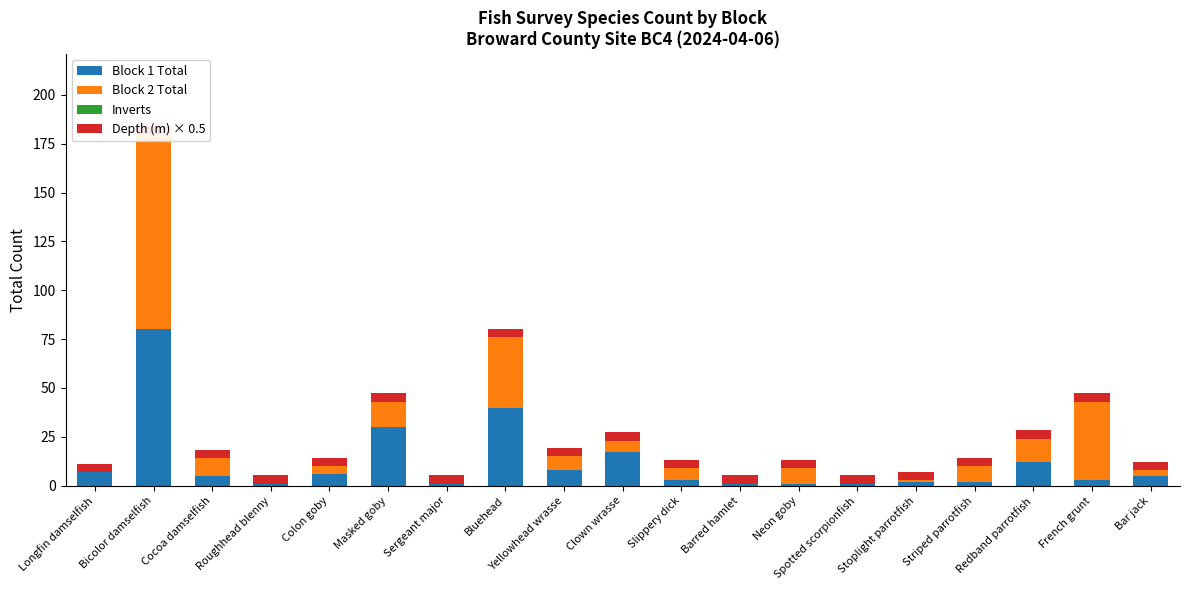

Which series has the largest range (max minus min)?

Block 2 Total